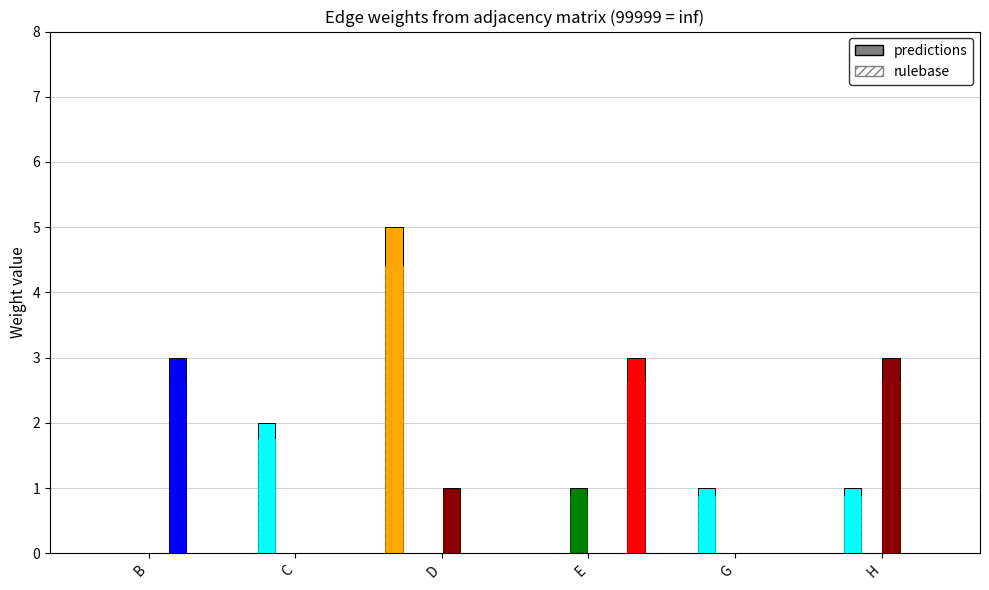

What position from the right is C?

5